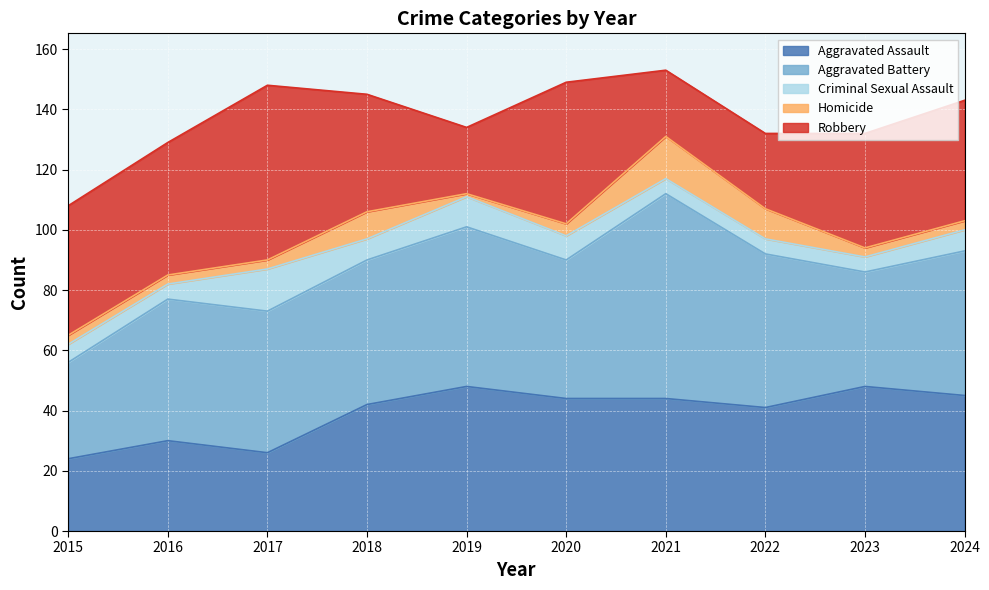

True or false: Aggravated Battery has a value of 46 at 2020.

True